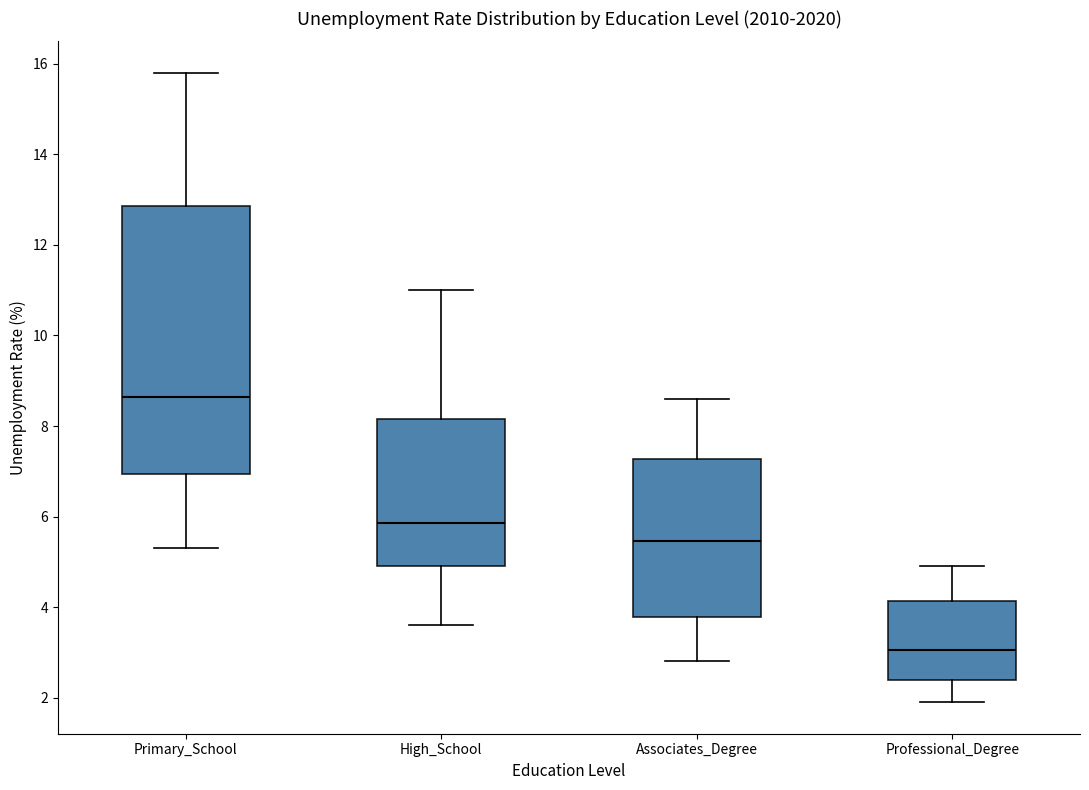

Reading left to right, read every box against the y-axis: the position of its median line, the range the box covers, and the ends of its whiskers. The values are not printed on the chart, so give them approximately, as read against the axis.

Primary_School: median 8.6, box 7.0 to 12.8, whiskers 5.4 to 15.8
High_School: median 5.8, box 5.0 to 8.2, whiskers 3.6 to 11.0
Associates_Degree: median 5.4, box 3.8 to 7.2, whiskers 2.8 to 8.6
Professional_Degree: median 3.0, box 2.4 to 4.2, whiskers 2.0 to 5.0